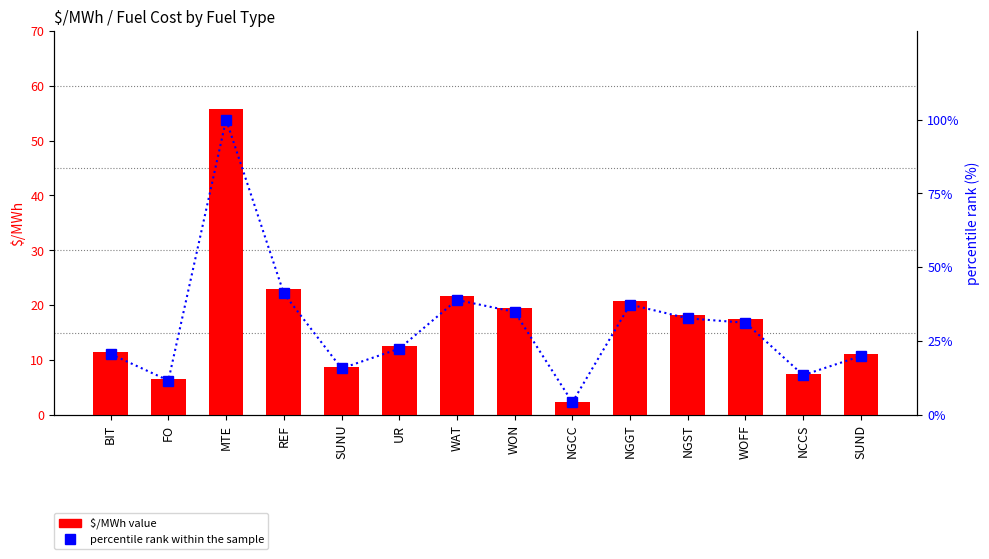

What is the difference between the $/MWh value values at NGGT and MTE?

35.0